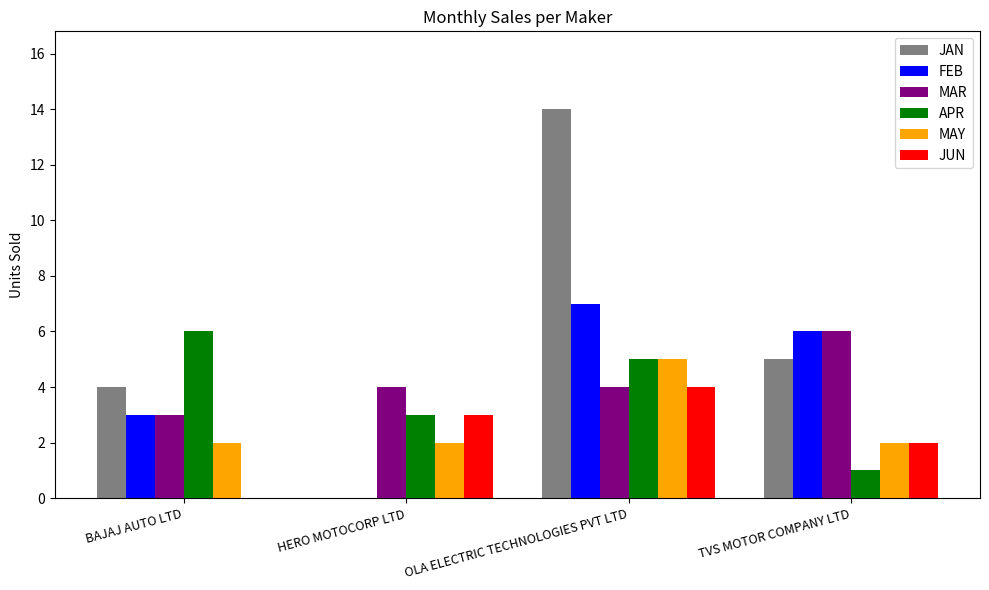

What is the sum of the MAY values at HERO MOTOCORP LTD and OLA ELECTRIC TECHNOLOGIES PVT LTD?

7